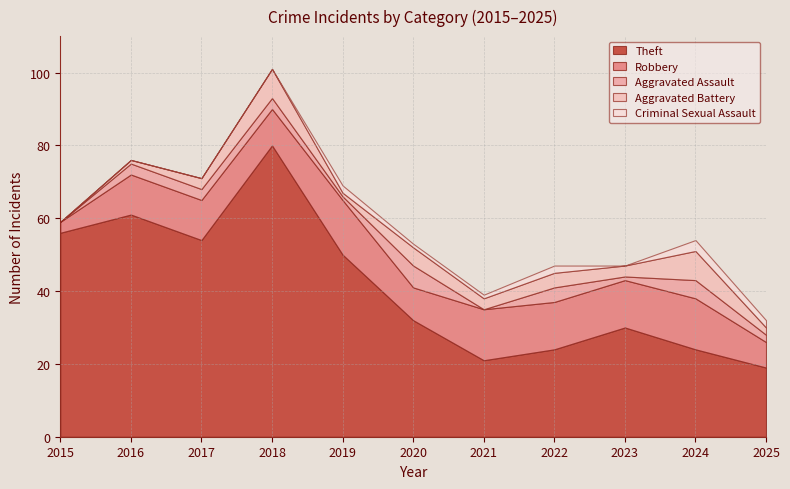

How many values in Aggravated Battery are above zero?

10